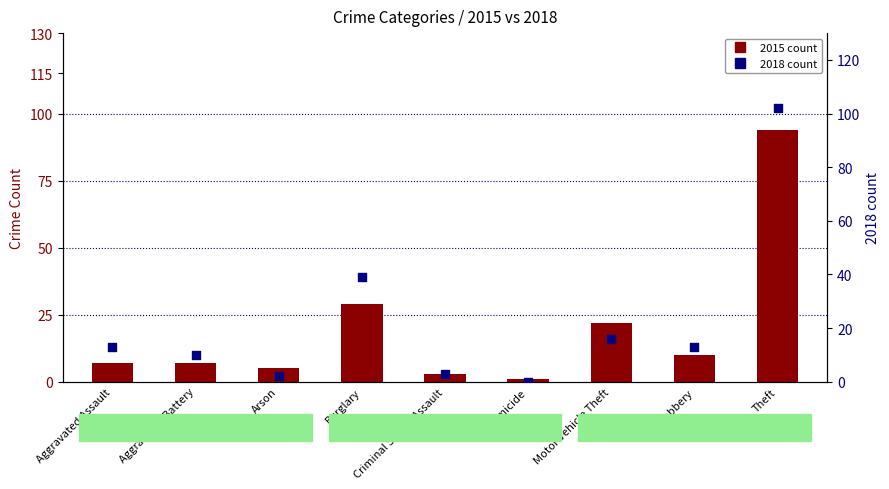

What are all the series names shown in the legend?

2015 count, 2018 count